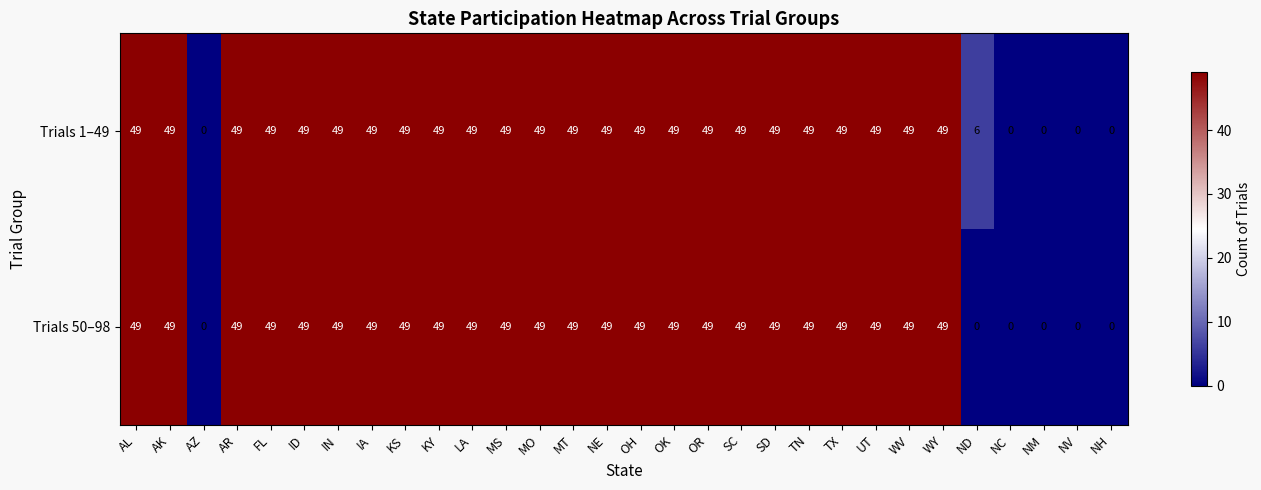

At how many categories does at least one series exceed 21?

24